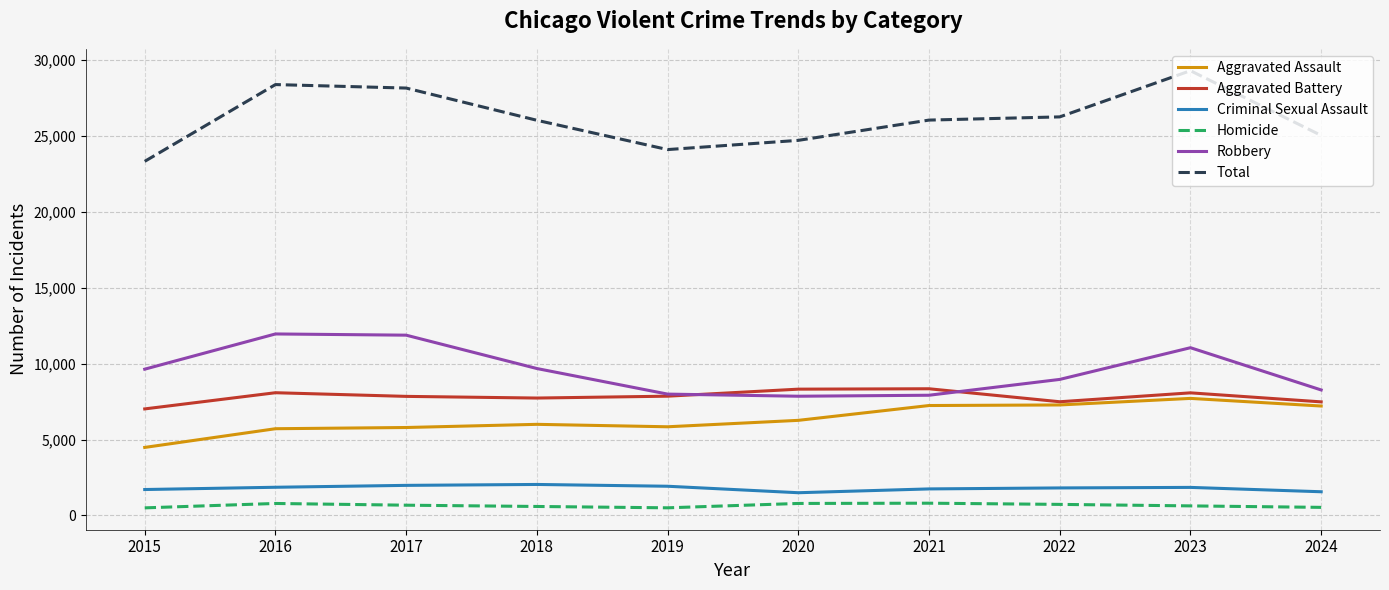

The Robbery series shows 8963 at 2022. True or false?

True